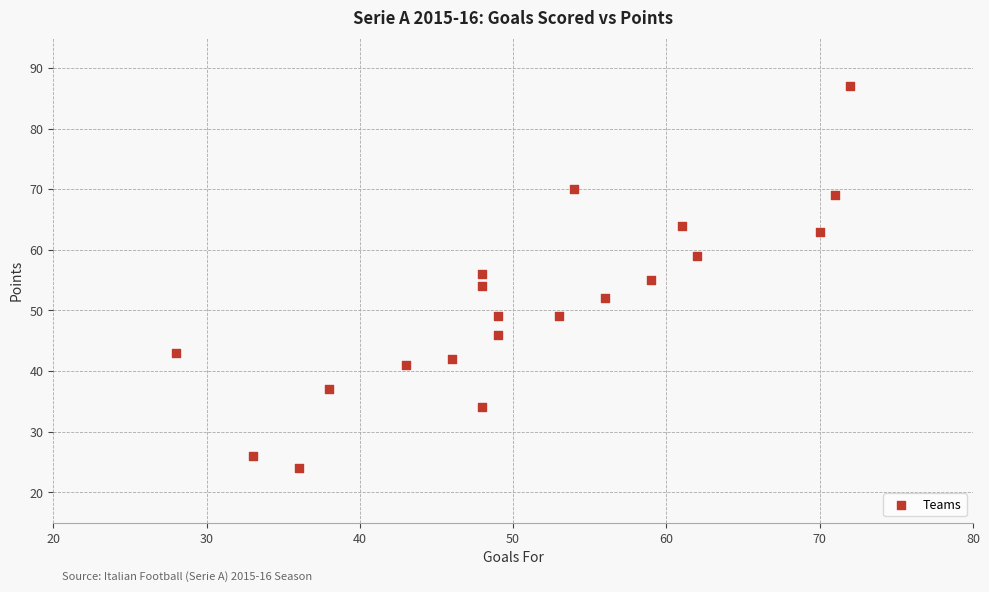

What is the range of X values (max minus min)?

44